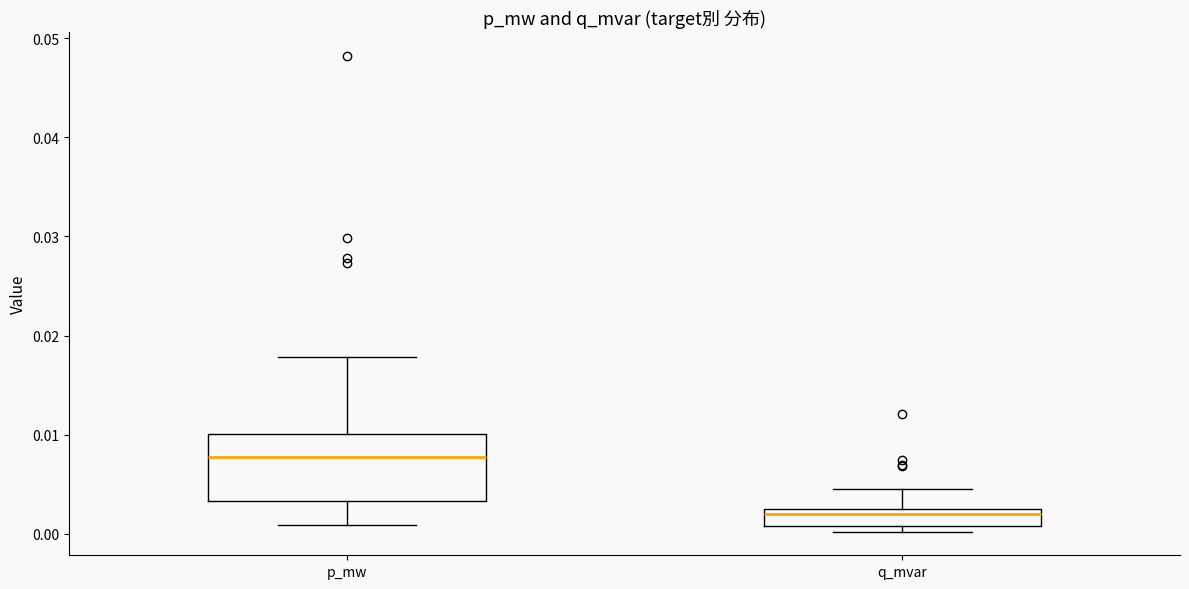

Reading left to right, read every box against the y-axis: the position of its median line, the range the box covers, and the ends of its whiskers. The values are not printed on the chart, so give them approximately, as read against the axis.

p_mw: median 0.008, box 0.003 to 0.010, whiskers 0.001 to 0.018
q_mvar: median 0.002, box 0.001 to 0.003, whiskers 0.000 to 0.004